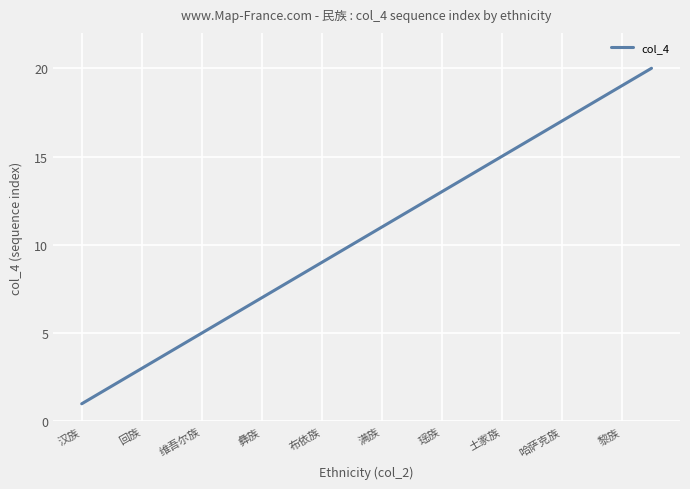

What is the difference between the maximum and minimum values?

19